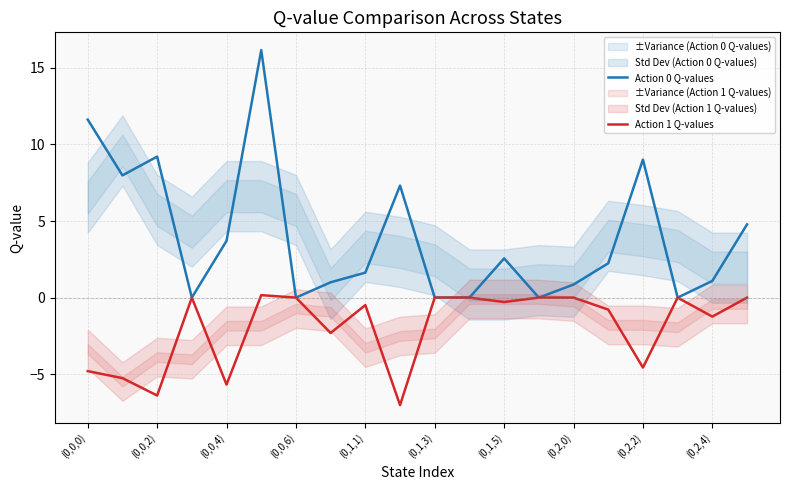

Reading left to right, extract all data points from this chart.

Action 0 Q-values: 11.6	8.0	9.2	0.0	3.7	16.2	0.0	1.0	1.6	7.3	0.0	0.0	2.6	0.0	0.9	2.2	9.0	0.0	1.1	4.8
Action 1 Q-values: -4.8	-5.3	-6.4	0.0	-5.7	0.2	0.0	-2.3	-0.5	-7.0	0.0	0.0	-0.3	0.0	0.0	-0.8	-4.6	0.0	-1.2	0.0